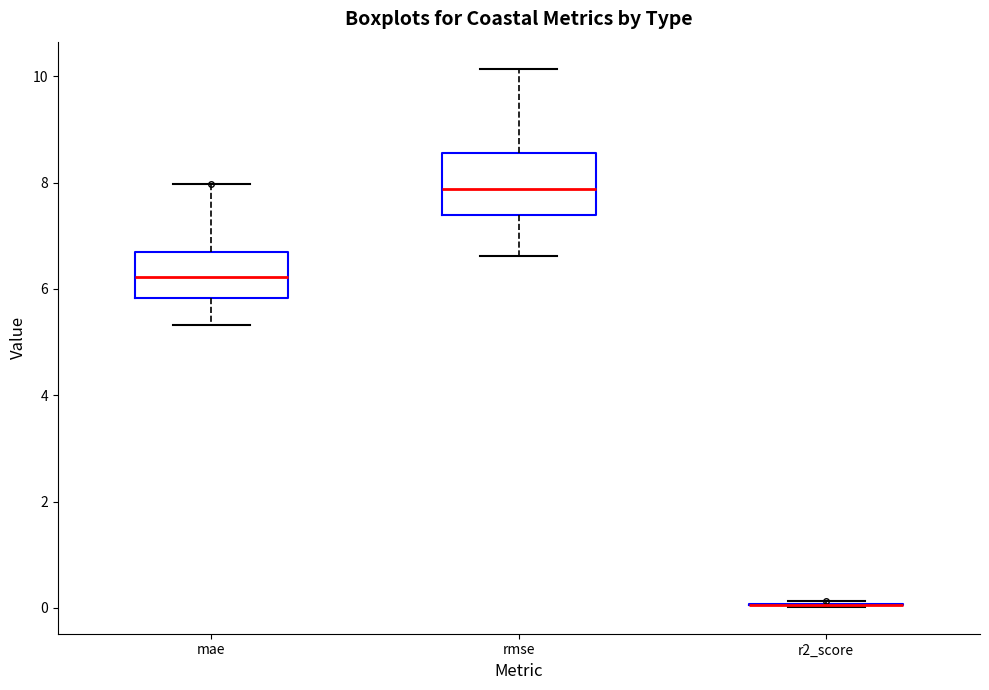

Reading left to right, read every box against the y-axis: the position of its median line, the range the box covers, and the ends of its whiskers. The values are not printed on the chart, so give them approximately, as read against the axis.

mae: median 6.2, box 5.8 to 6.6, whiskers 5.4 to 8.0
rmse: median 7.8, box 7.4 to 8.6, whiskers 6.6 to 10.2
r2_score: box collapsed to a line at 0.0, whiskers 0.0 to 0.2